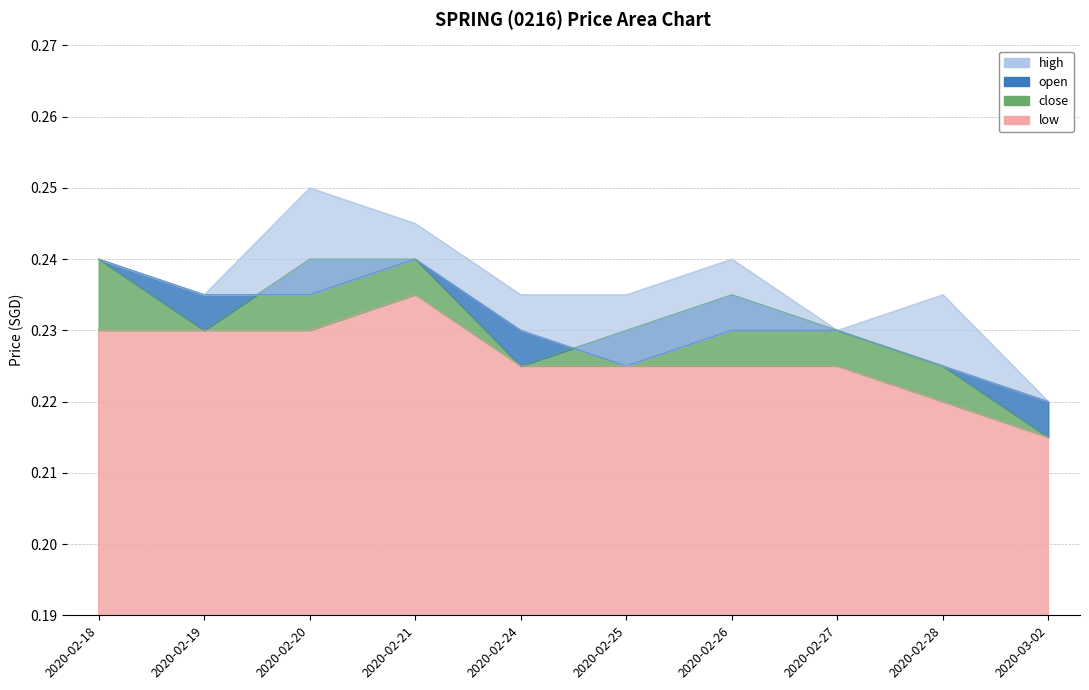

True or false: low has a value of 0.1 at 2020-02-28.

False